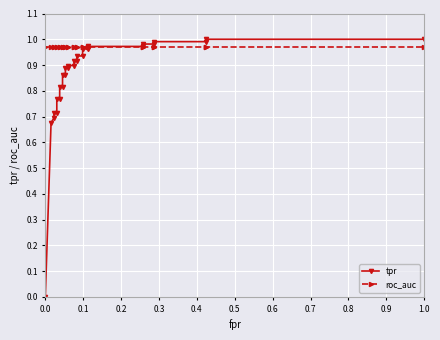

True or false: roc_auc and tpr cross at least once.

True